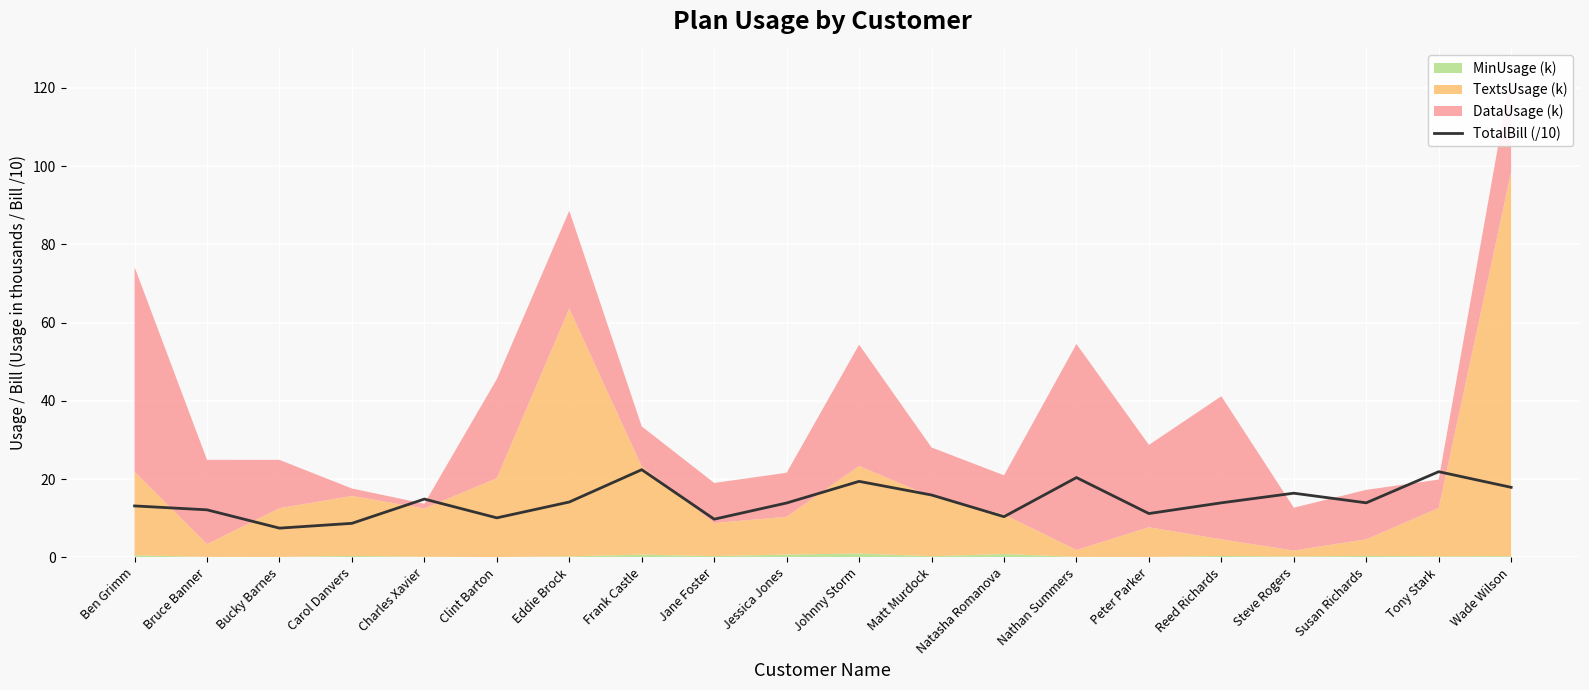

Reading left to right, what are all the values shown in this chart?

13.2	12.2	7.5	8.7	14.9	10.1	14.2	22.4	9.8	13.9	19.4	15.9	10.4	20.4	11.2	13.9	16.4	13.9	21.9	17.9